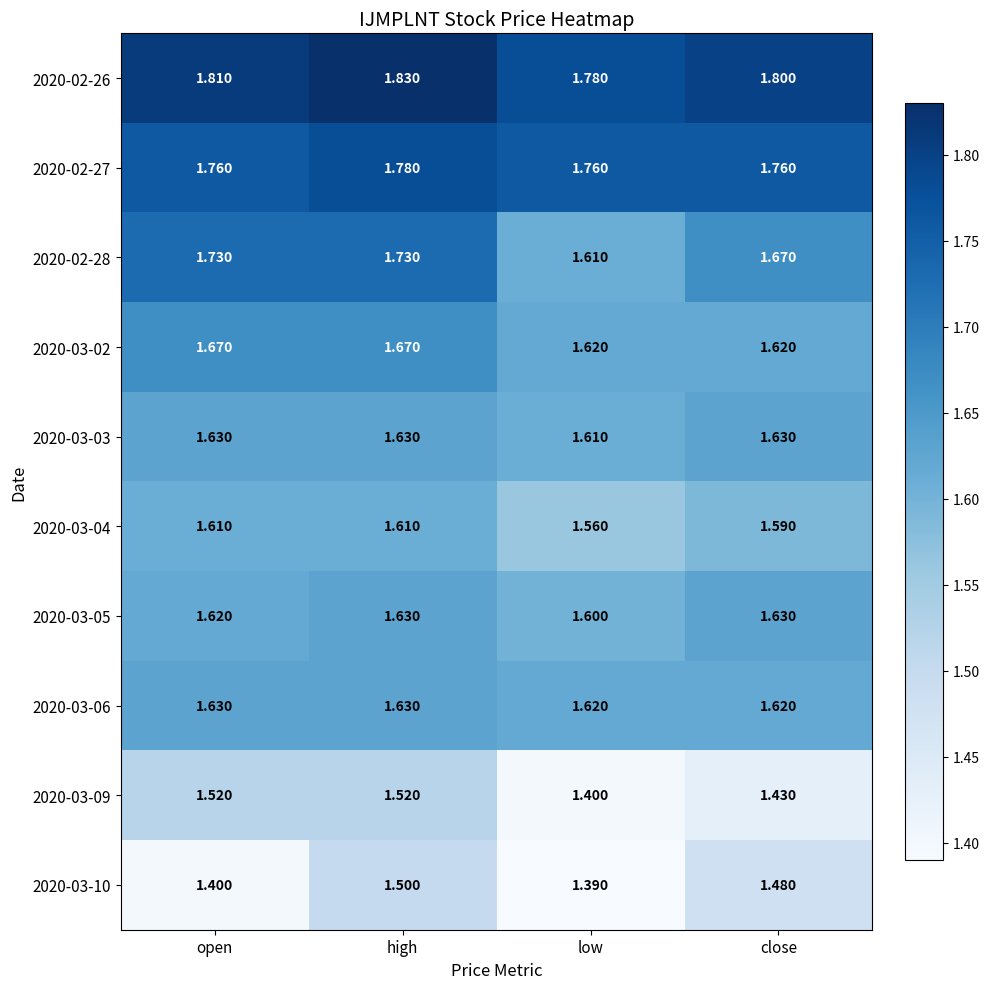

How many distinct data groups are displayed?

10